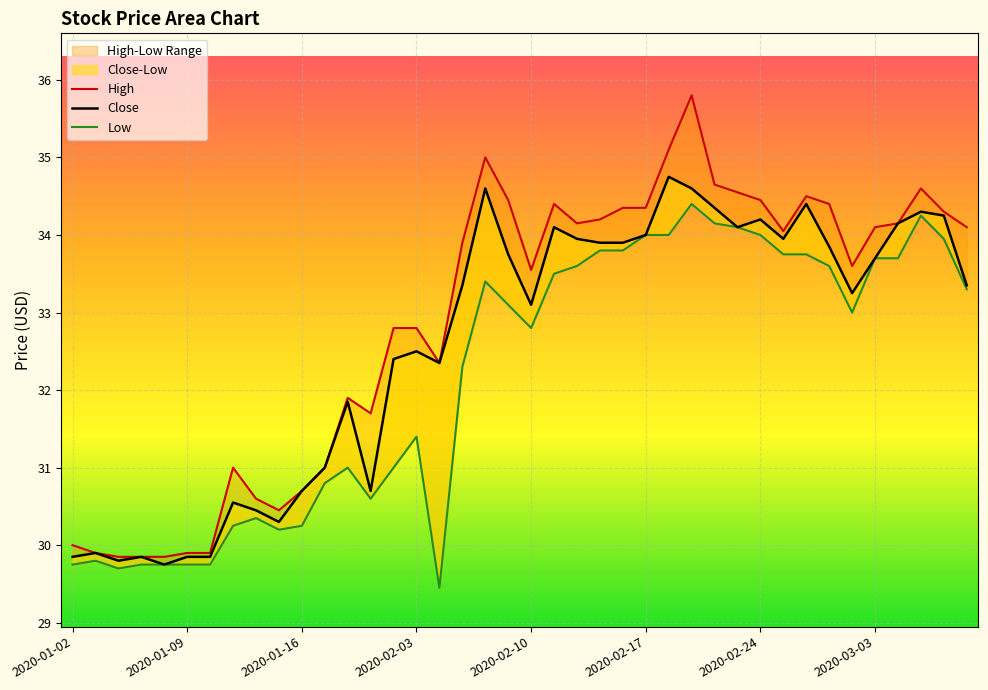

Is this an area chart (filled region under the line)?

No